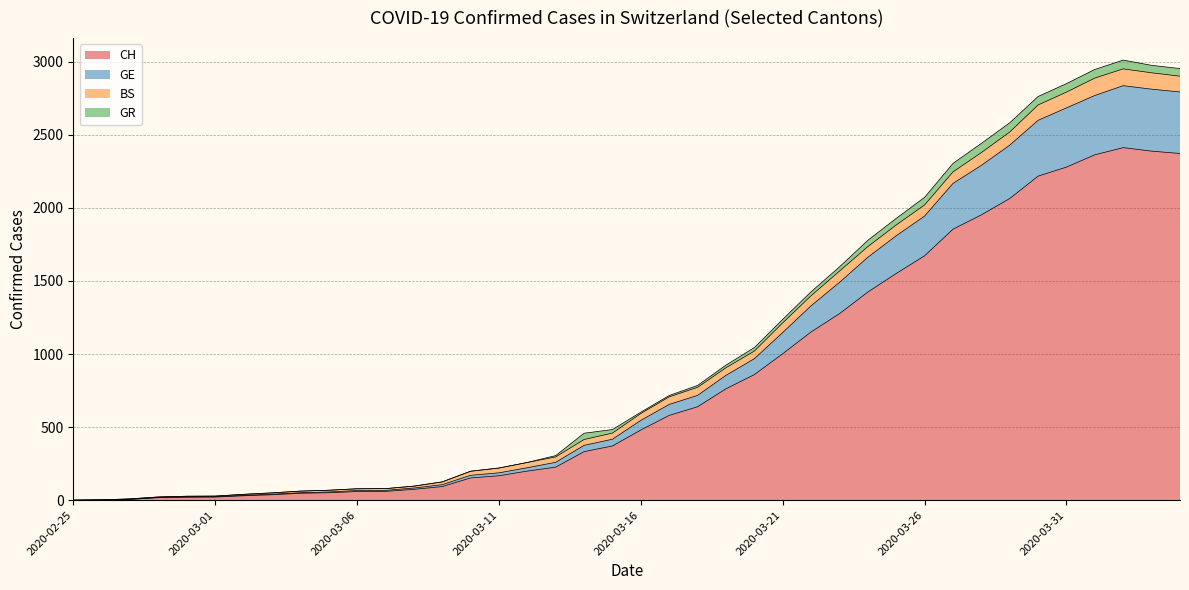

What is the highest value of the CH series?

2412